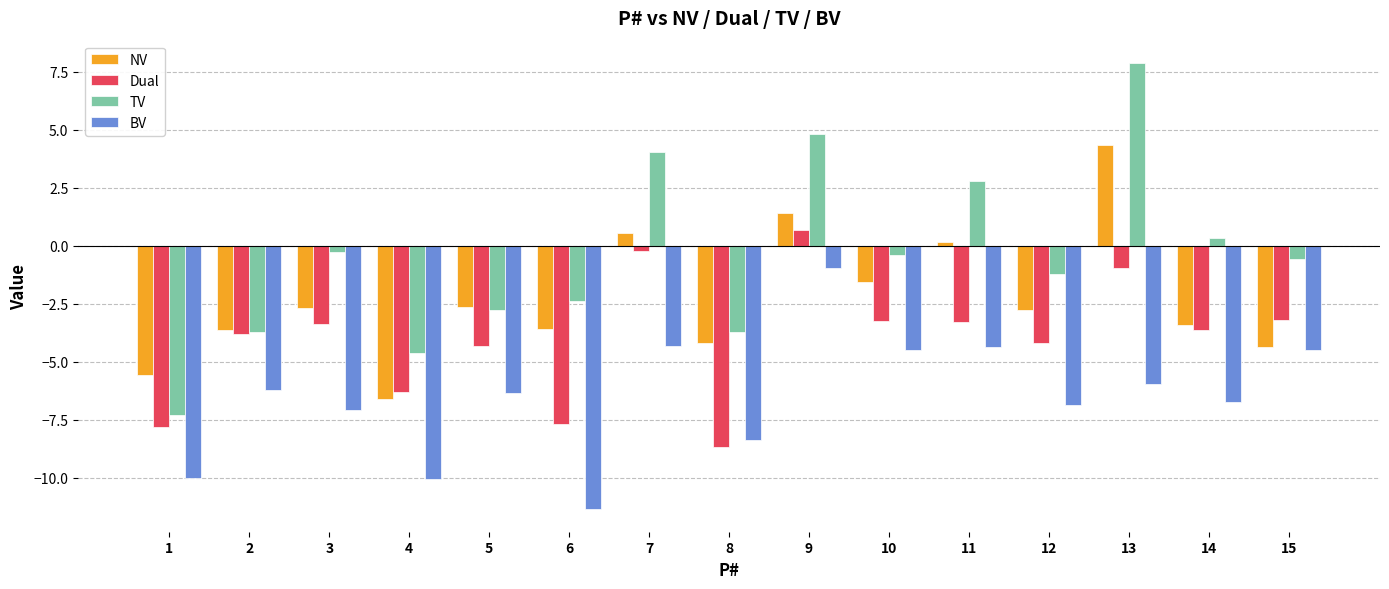

Rank the series at 12 from highest to lowest value.

TV, NV, Dual, BV